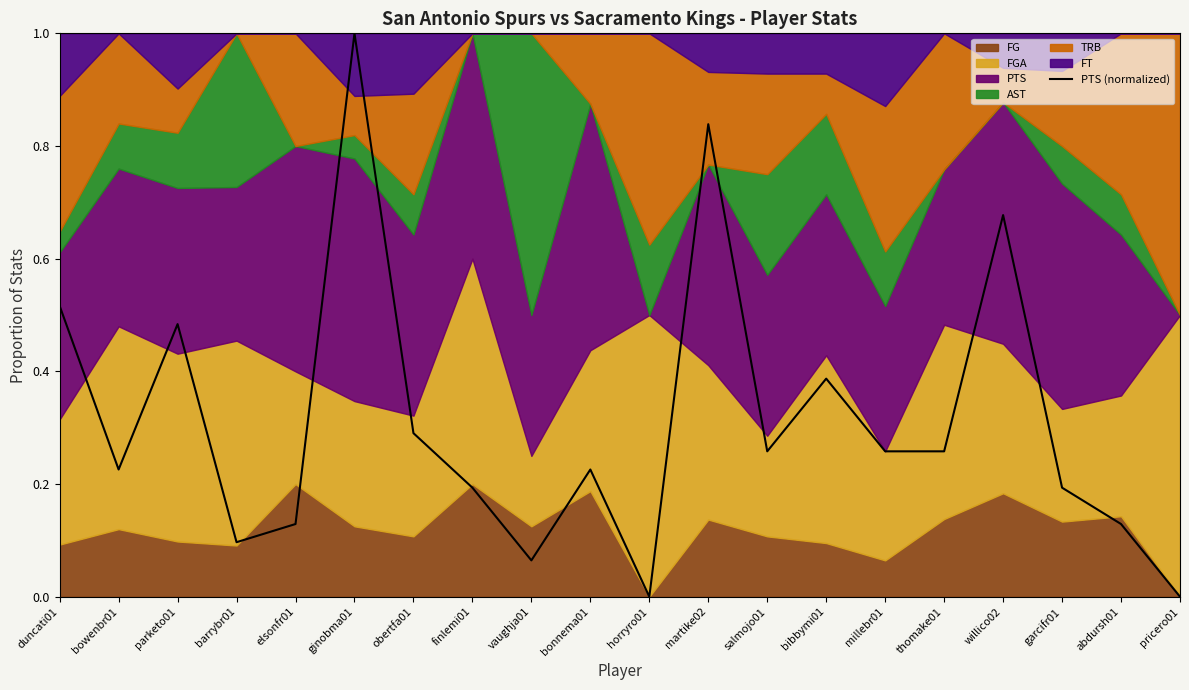

What is the sum of the values at vaughja01 and parketo01?

0.5